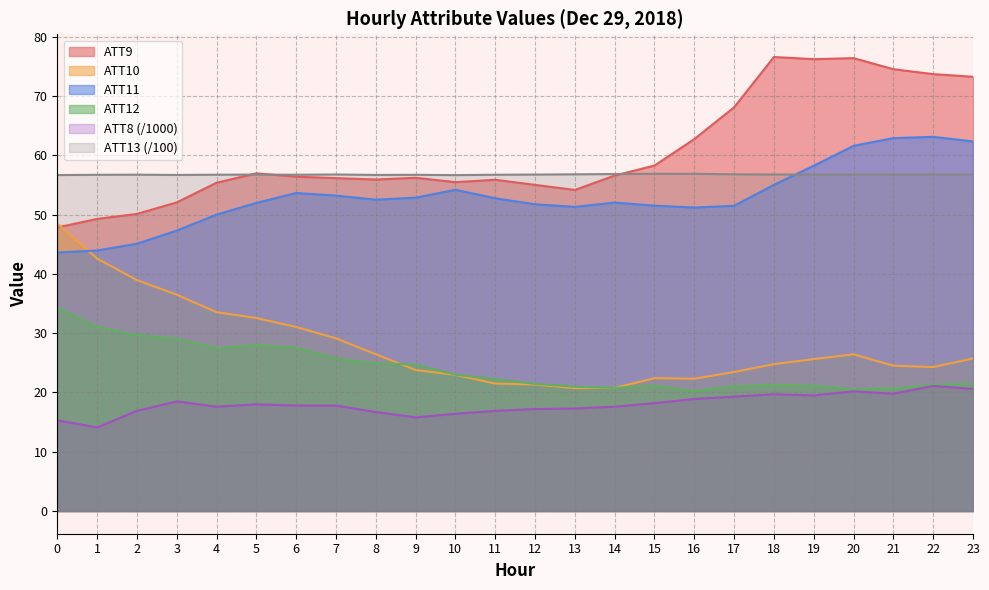

What is the greatest value displayed?

76.6